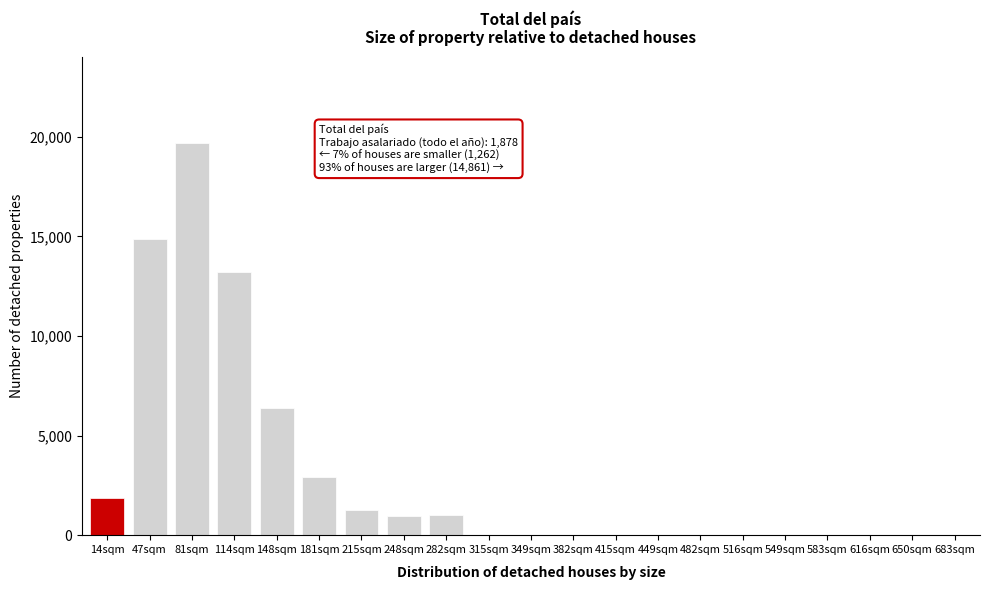

The value at 349sqm is 0. True or false?

True